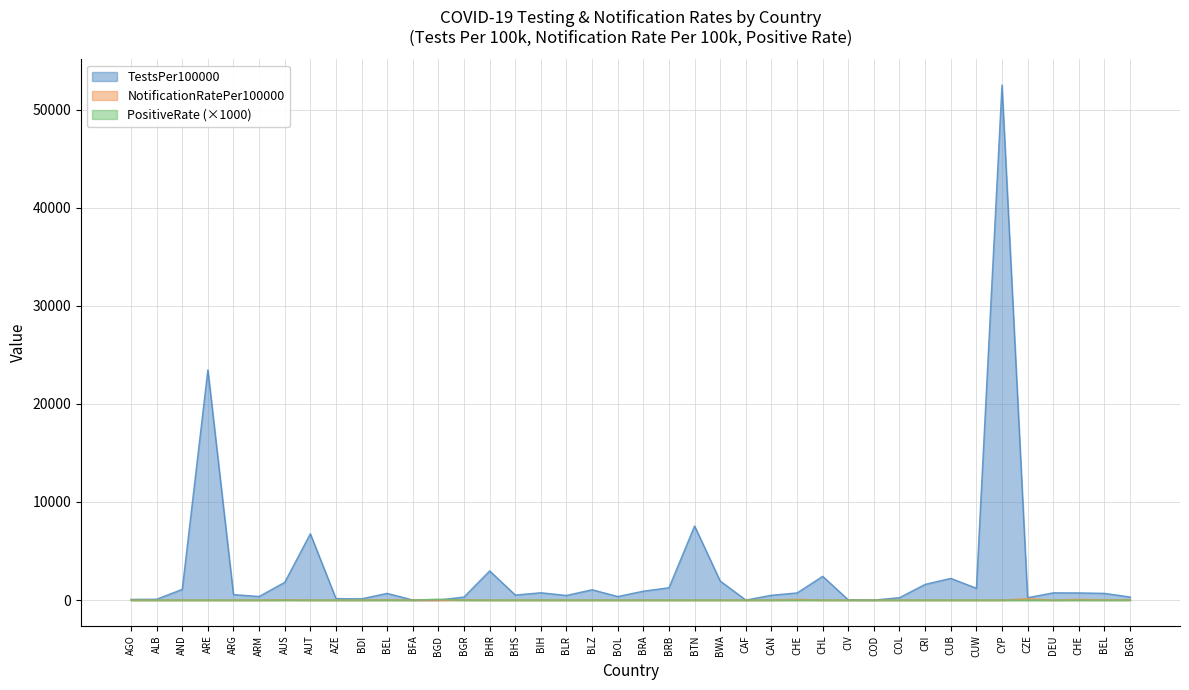

Does the chart have visible grid lines?

Yes